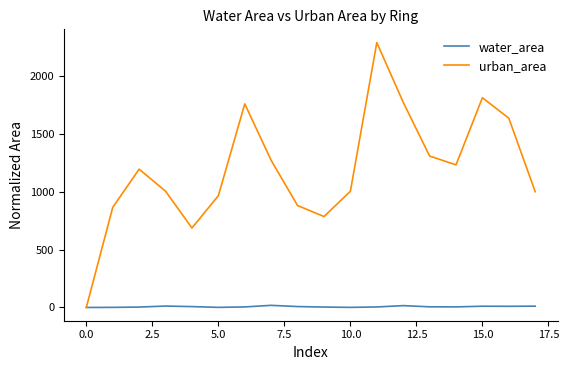

Which series has the largest total across all categories?

urban_area